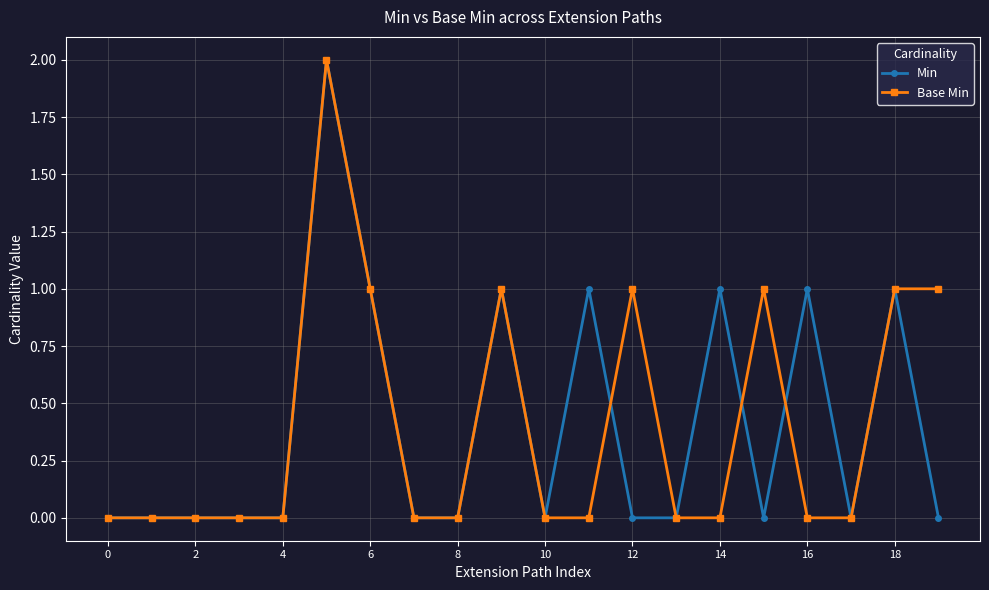

Is this an area chart (filled region under the line)?

No